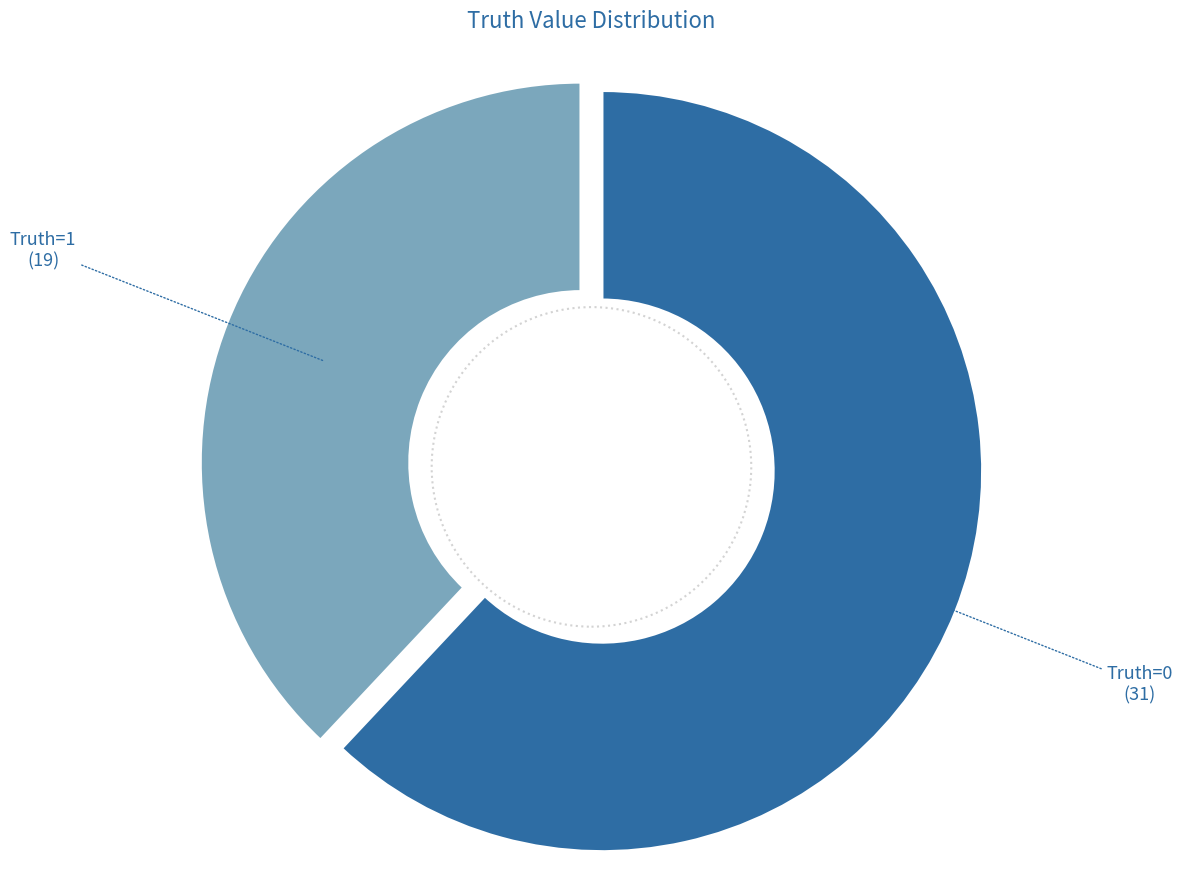

To the nearest percent, what portion does 0 represent?

62%